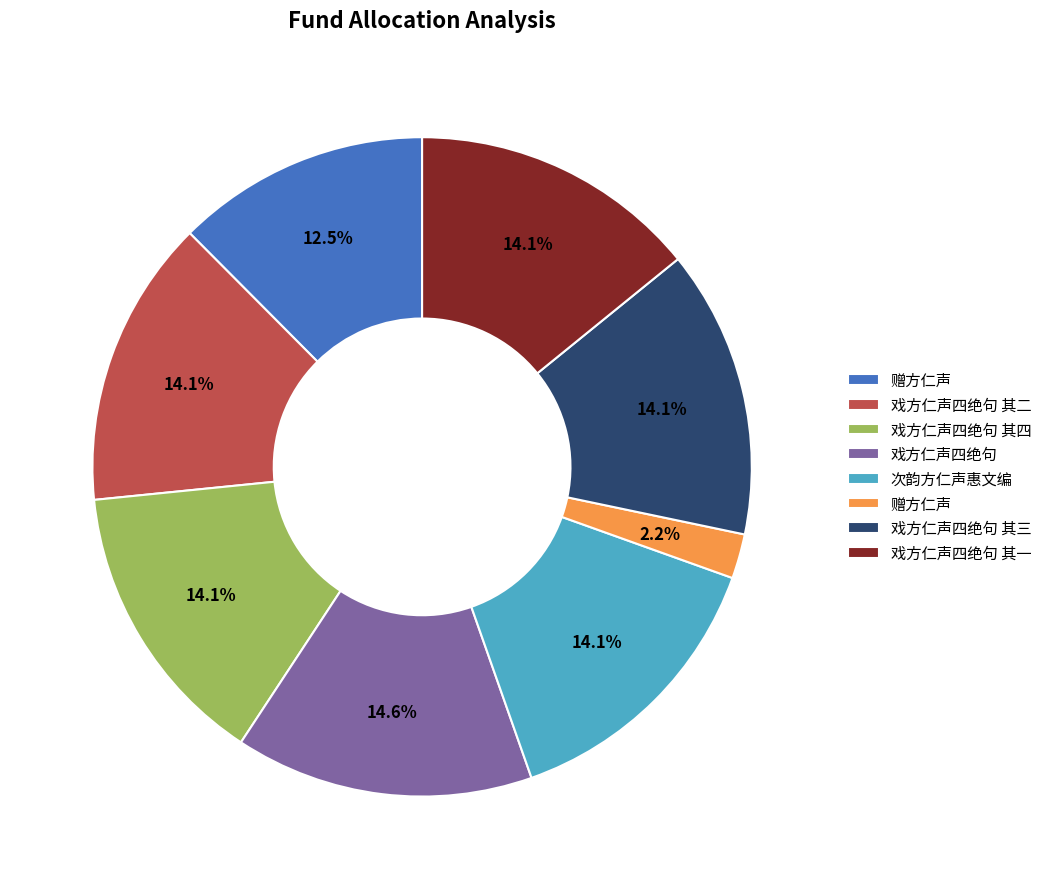

How many slices are in this pie chart?

8